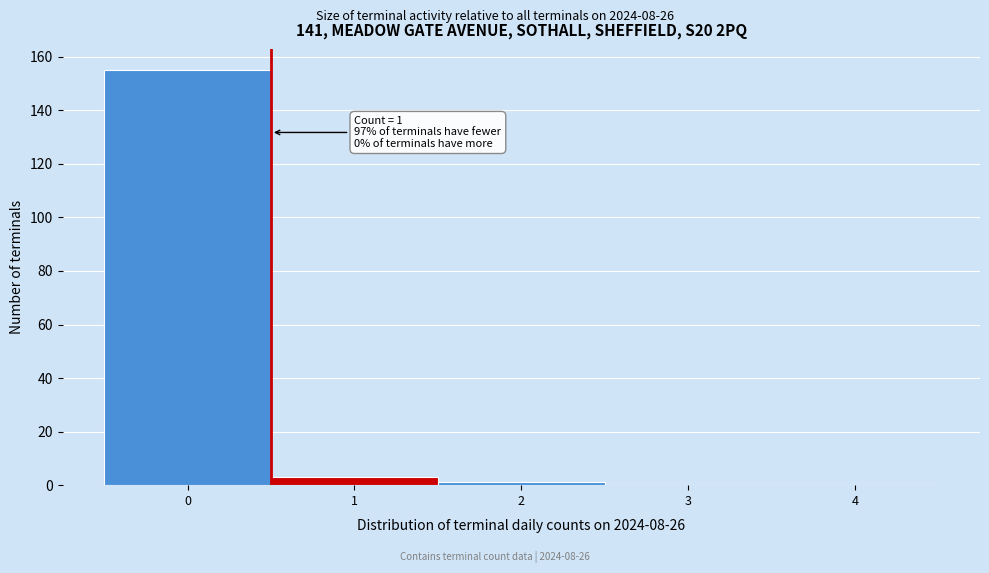

Reading left to right, what are all the values shown in this chart?

0=155	1=3	2=1	3=0	4=0